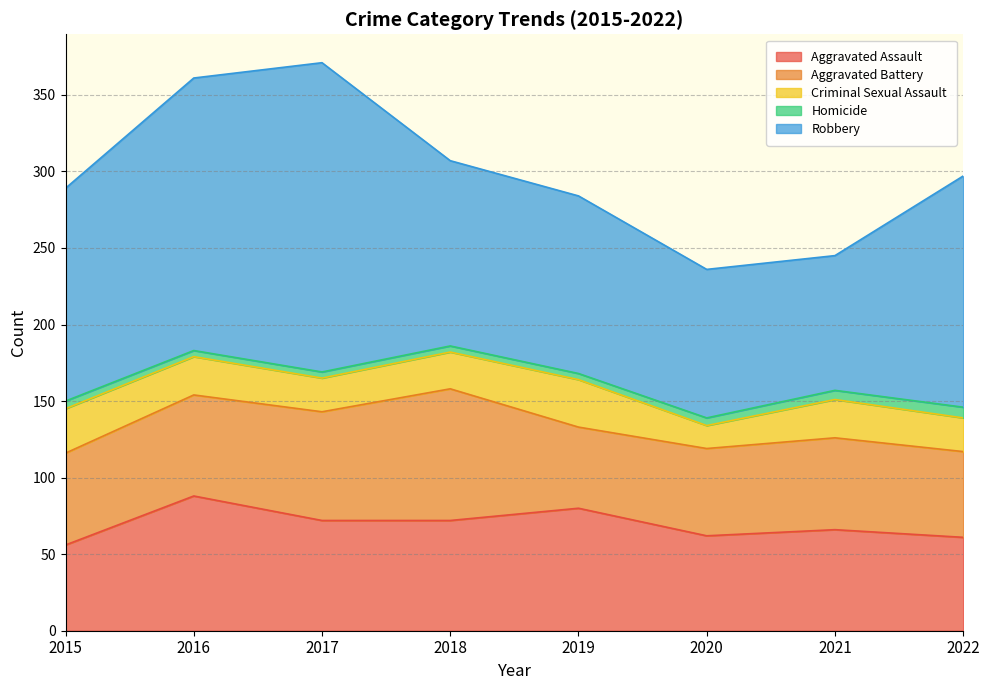

What is the spread (max minus min) of values at 2017?

198